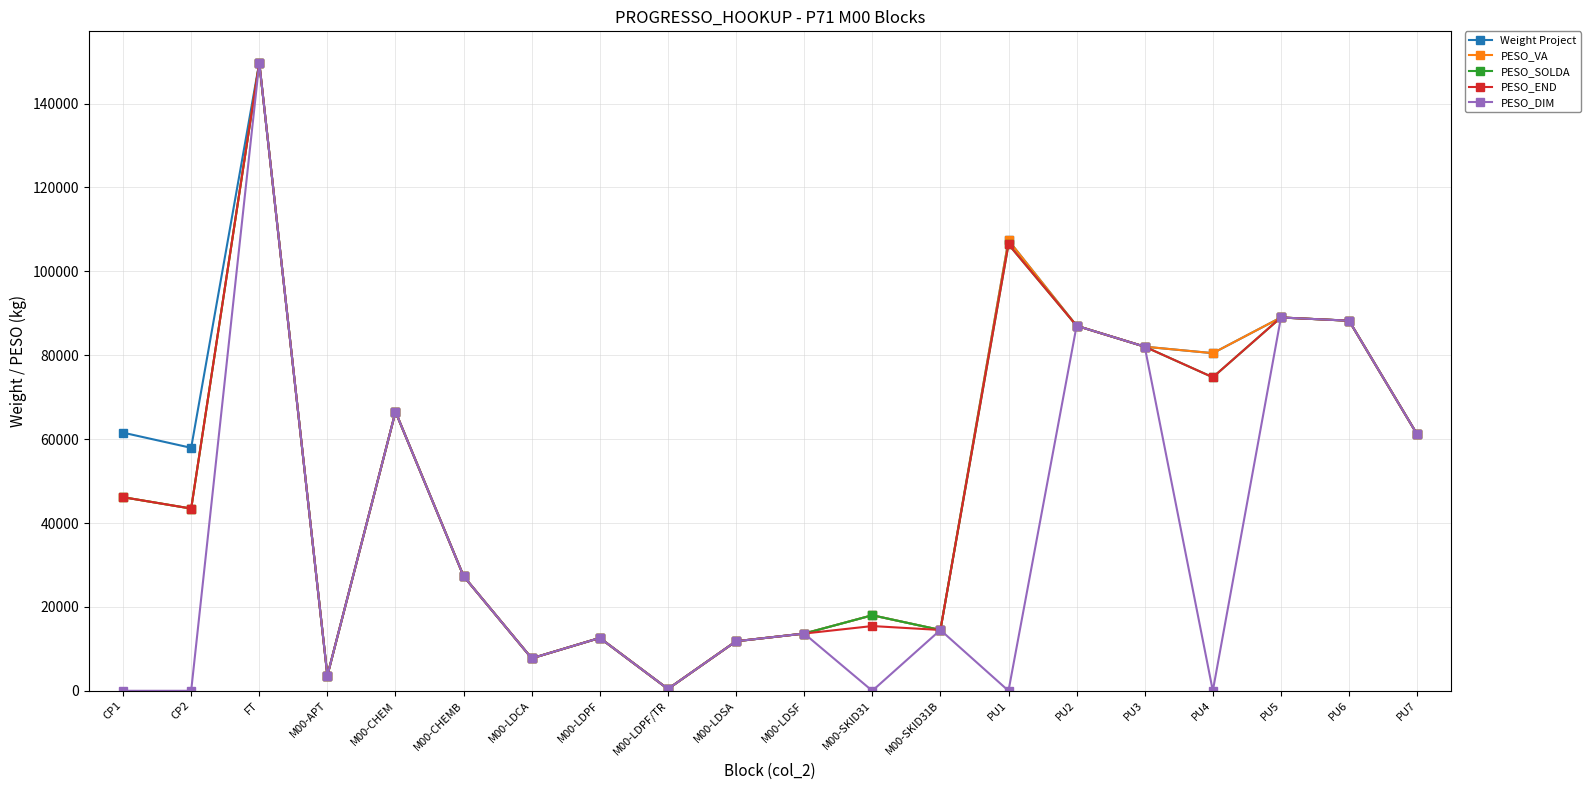

In PESO_SOLDA, how many points are lower than both neighbors (excluding endpoints)?

6